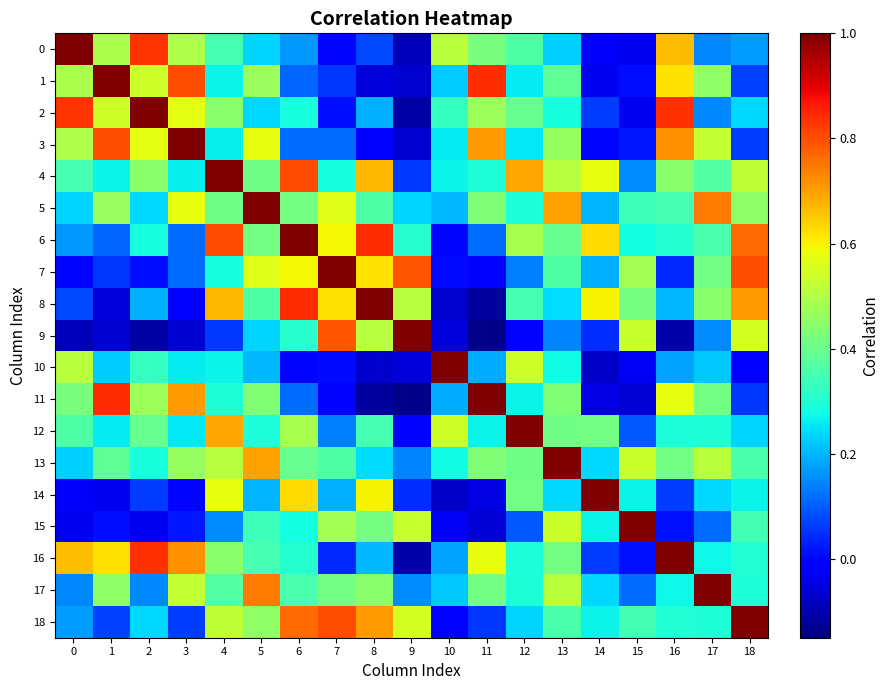

Reading left to right, list all the values displayed in this chart.

0: 0=1.0	1=0.5	2=0.8	3=0.5	4=0.3	5=0.2	6=0.2	7=0.0	8=0.1	9=-0.1	10=0.5	11=0.4	12=0.4	13=0.2	14=-0.0	15=-0.0	16=0.7	17=0.1	18=0.2
1: 0=0.5	1=1.0	2=0.5	3=0.8	4=0.3	5=0.5	6=0.1	7=0.1	8=-0.1	9=-0.1	10=0.2	11=0.8	12=0.3	13=0.4	14=-0.0	15=0.0	16=0.6	17=0.5	18=0.1
2: 0=0.8	1=0.5	2=1.0	3=0.6	4=0.4	5=0.2	6=0.3	7=0.0	8=0.2	9=-0.1	10=0.3	11=0.5	12=0.4	13=0.3	14=0.1	15=-0.0	16=0.8	17=0.1	18=0.2
3: 0=0.5	1=0.8	2=0.6	3=1.0	4=0.3	5=0.6	6=0.1	7=0.1	8=-0.0	9=-0.1	10=0.3	11=0.7	12=0.3	13=0.5	14=0.0	15=0.0	16=0.7	17=0.5	18=0.1
4: 0=0.3	1=0.3	2=0.4	3=0.3	4=1.0	5=0.4	6=0.8	7=0.3	8=0.7	9=0.1	10=0.3	11=0.3	12=0.7	13=0.5	14=0.6	15=0.2	16=0.4	17=0.4	18=0.5
5: 0=0.2	1=0.5	2=0.2	3=0.6	4=0.4	5=1.0	6=0.4	7=0.6	8=0.4	9=0.2	10=0.2	11=0.4	12=0.3	13=0.7	14=0.2	15=0.3	16=0.4	17=0.7	18=0.5
6: 0=0.2	1=0.1	2=0.3	3=0.1	4=0.8	5=0.4	6=1.0	7=0.6	8=0.8	9=0.3	10=0.0	11=0.1	12=0.5	13=0.4	14=0.6	15=0.3	16=0.3	17=0.4	18=0.8
7: 0=0.0	1=0.1	2=0.0	3=0.1	4=0.3	5=0.6	6=0.6	7=1.0	8=0.6	9=0.8	10=0.0	11=-0.0	12=0.1	13=0.4	14=0.2	15=0.5	16=0.0	17=0.4	18=0.8
8: 0=0.1	1=-0.1	2=0.2	3=-0.0	4=0.7	5=0.4	6=0.8	7=0.6	8=1.0	9=0.5	10=-0.1	11=-0.1	12=0.3	13=0.2	14=0.6	15=0.4	16=0.2	17=0.4	18=0.7
9: 0=-0.1	1=-0.1	2=-0.1	3=-0.1	4=0.1	5=0.2	6=0.3	7=0.8	8=0.5	9=1.0	10=-0.1	11=-0.1	12=-0.0	13=0.1	14=0.0	15=0.5	16=-0.1	17=0.2	18=0.5
10: 0=0.5	1=0.2	2=0.3	3=0.3	4=0.3	5=0.2	6=0.0	7=0.0	8=-0.1	9=-0.1	10=1.0	11=0.2	12=0.5	13=0.3	14=-0.1	15=-0.0	16=0.2	17=0.2	18=-0.0
11: 0=0.4	1=0.8	2=0.5	3=0.7	4=0.3	5=0.4	6=0.1	7=-0.0	8=-0.1	9=-0.1	10=0.2	11=1.0	12=0.3	13=0.4	14=-0.1	15=-0.1	16=0.6	17=0.4	18=0.1
12: 0=0.4	1=0.3	2=0.4	3=0.3	4=0.7	5=0.3	6=0.5	7=0.1	8=0.3	9=-0.0	10=0.5	11=0.3	12=1.0	13=0.4	14=0.4	15=0.1	16=0.3	17=0.3	18=0.2
13: 0=0.2	1=0.4	2=0.3	3=0.5	4=0.5	5=0.7	6=0.4	7=0.4	8=0.2	9=0.1	10=0.3	11=0.4	12=0.4	13=1.0	14=0.2	15=0.5	16=0.4	17=0.5	18=0.4
14: 0=-0.0	1=-0.0	2=0.1	3=0.0	4=0.6	5=0.2	6=0.6	7=0.2	8=0.6	9=0.0	10=-0.1	11=-0.1	12=0.4	13=0.2	14=1.0	15=0.3	16=0.1	17=0.2	18=0.3
15: 0=-0.0	1=0.0	2=-0.0	3=0.0	4=0.2	5=0.3	6=0.3	7=0.5	8=0.4	9=0.5	10=-0.0	11=-0.1	12=0.1	13=0.5	14=0.3	15=1.0	16=0.0	17=0.1	18=0.3
16: 0=0.7	1=0.6	2=0.8	3=0.7	4=0.4	5=0.4	6=0.3	7=0.0	8=0.2	9=-0.1	10=0.2	11=0.6	12=0.3	13=0.4	14=0.1	15=0.0	16=1.0	17=0.3	18=0.3
17: 0=0.1	1=0.5	2=0.1	3=0.5	4=0.4	5=0.7	6=0.4	7=0.4	8=0.4	9=0.2	10=0.2	11=0.4	12=0.3	13=0.5	14=0.2	15=0.1	16=0.3	17=1.0	18=0.3
18: 0=0.2	1=0.1	2=0.2	3=0.1	4=0.5	5=0.5	6=0.8	7=0.8	8=0.7	9=0.5	10=-0.0	11=0.1	12=0.2	13=0.4	14=0.3	15=0.3	16=0.3	17=0.3	18=1.0